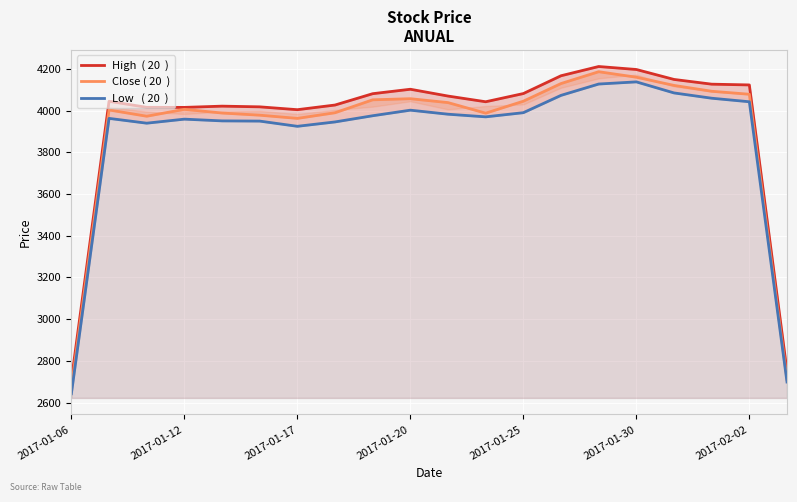

What is the average value of the High  ( 20  ) series?

3947.5